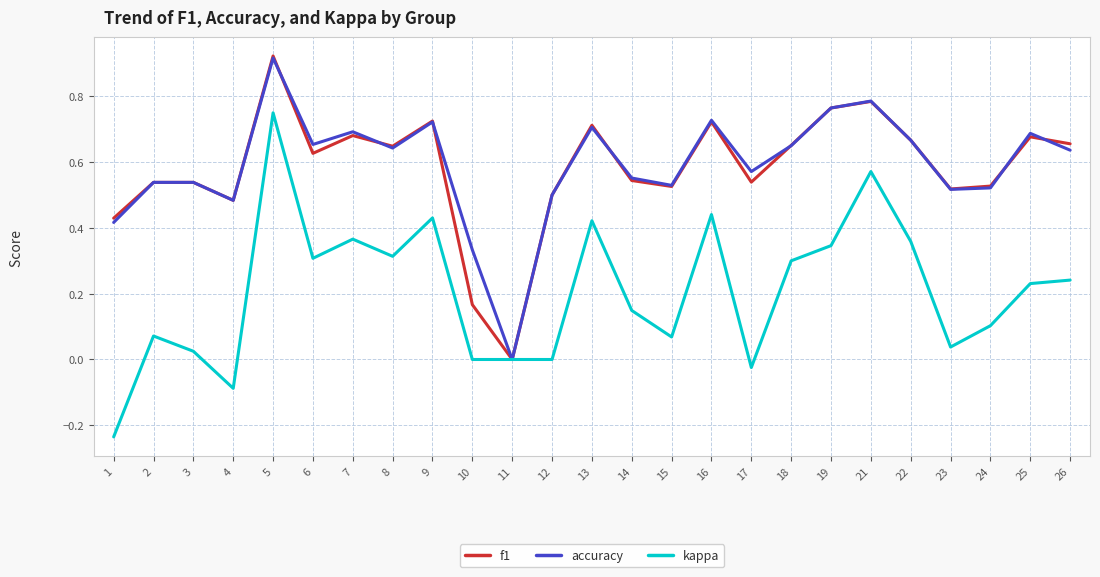

What is the total value across all series at 26?

1.5